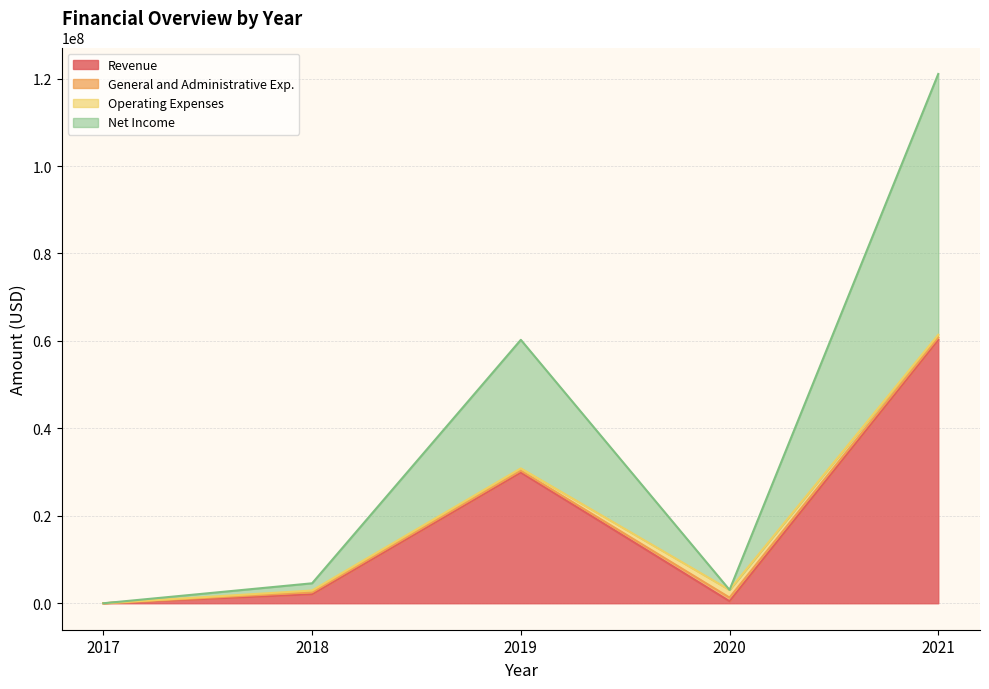

True or false: Net Income and Revenue intersect in this chart.

False